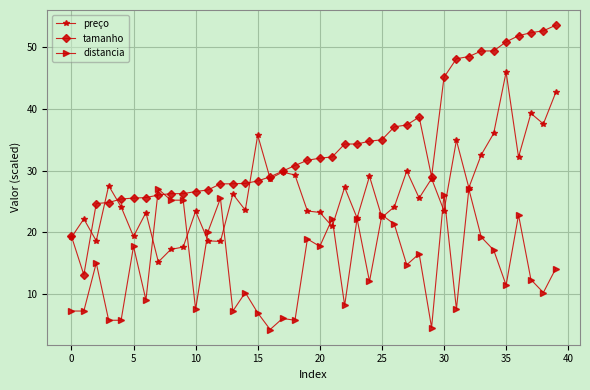

What is the highest value of the preço series?

46.0